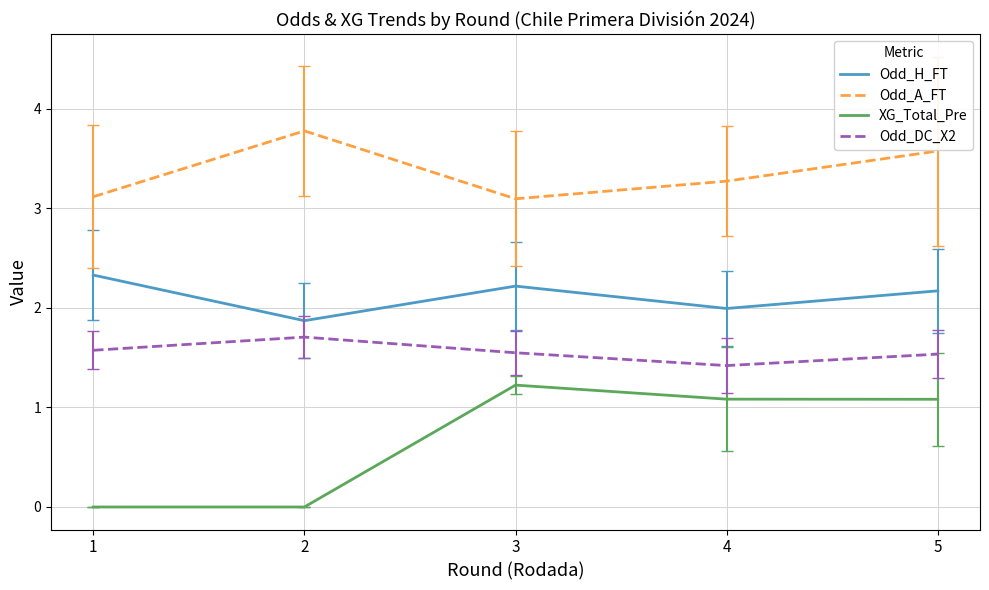

True or false: Odd_A_FT has more than 0 points higher than both neighbors.

True